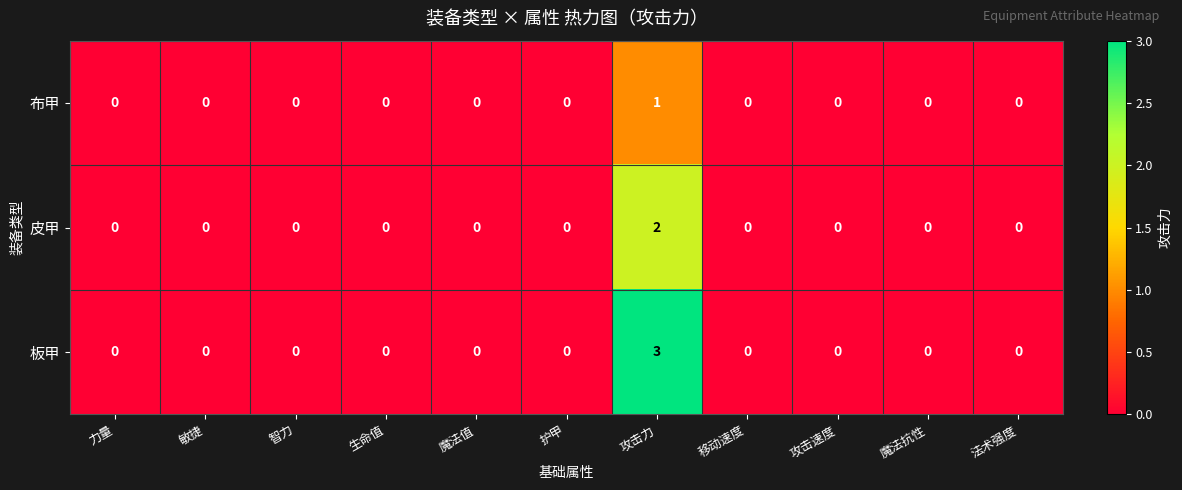

Which series has the largest range (max minus min)?

板甲